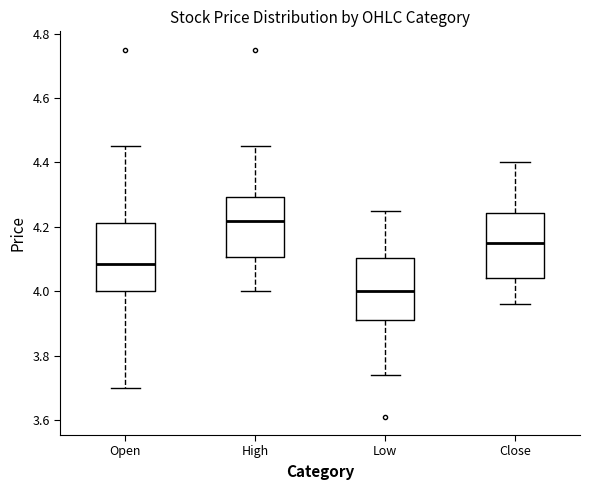

Where does the median line of the box for Close sit on the y-axis? The values are not printed on the chart, so give them approximately, as read against the axis.

4.16